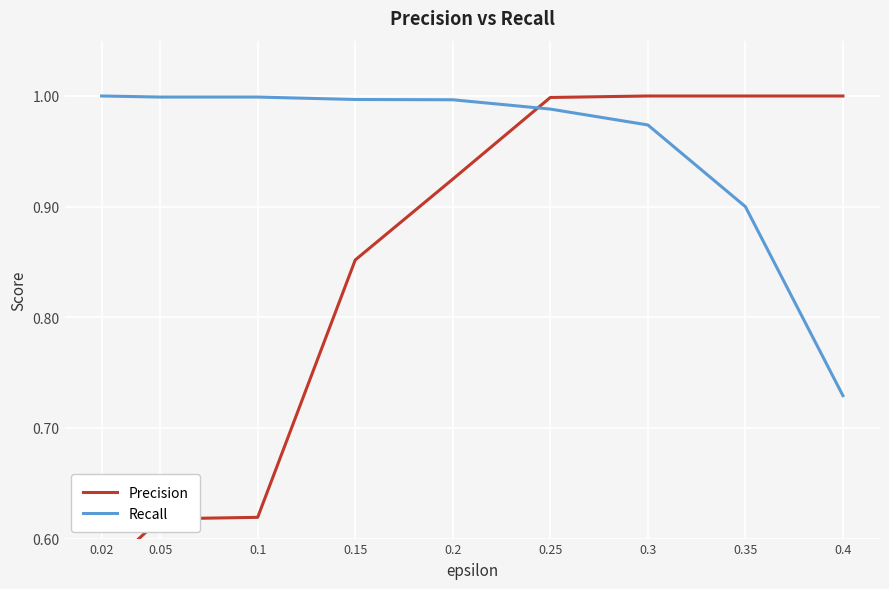

What is the lowest value of the Precision series?

0.6